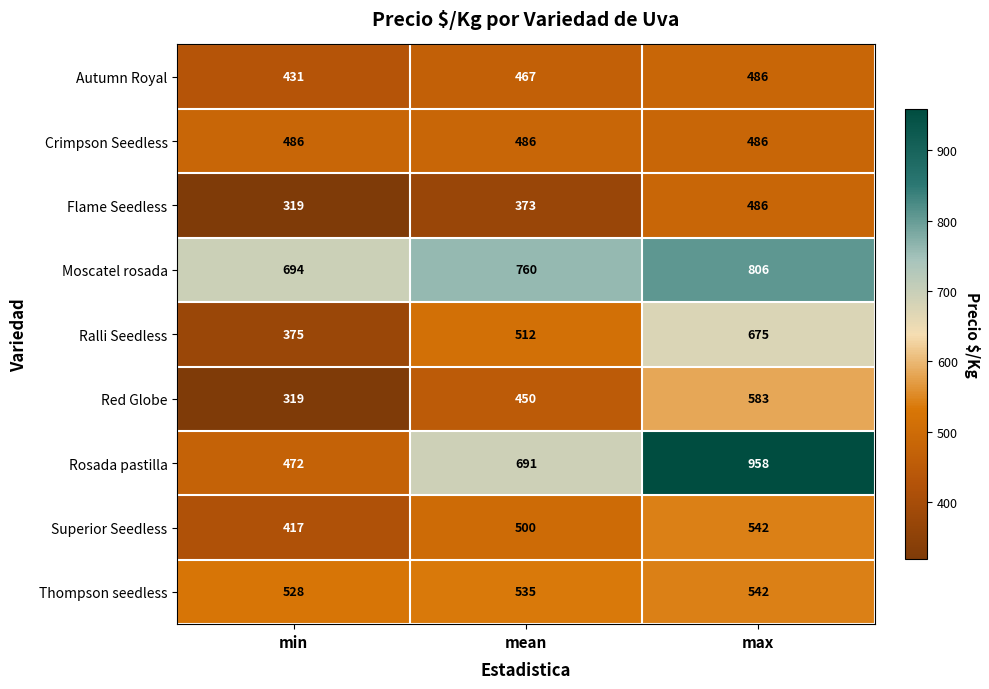

At which category is the sum across all series the highest?

max